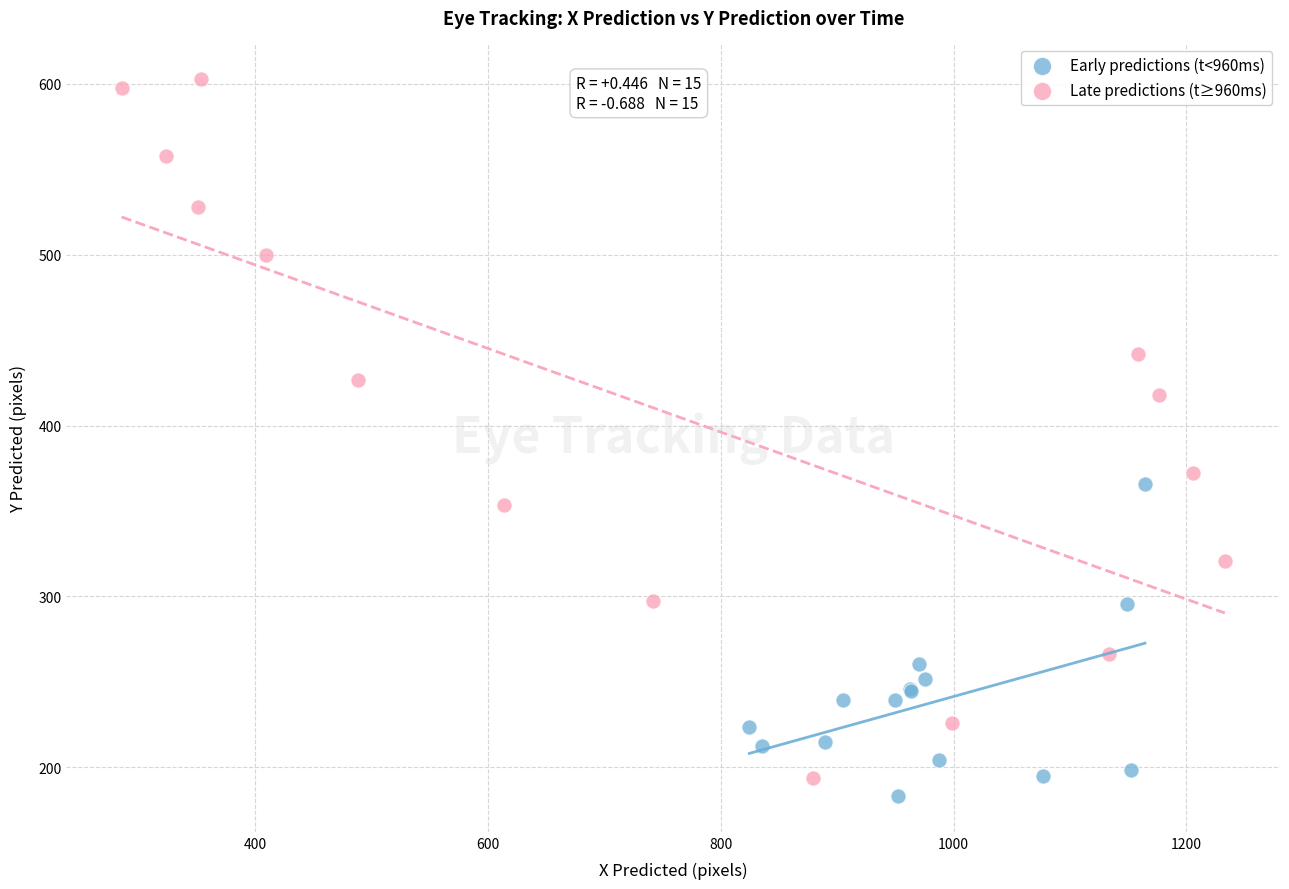

Which series contains the highest Y value?

Late predictions (t≥960ms)